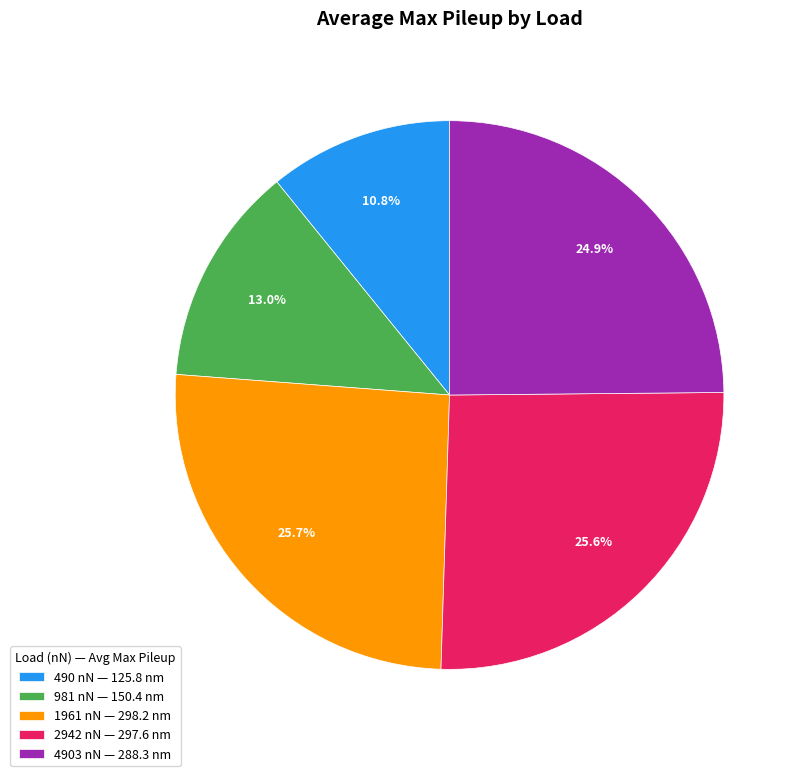

Which has a higher value, 2942 nN — 297.6 nm or 4903 nN — 288.3 nm?

2942 nN — 297.6 nm